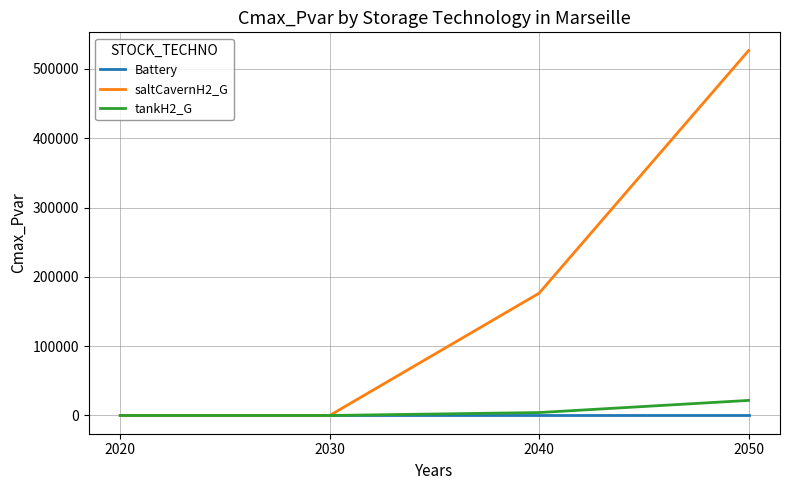

Which label corresponds to the largest value in the chart?

2050